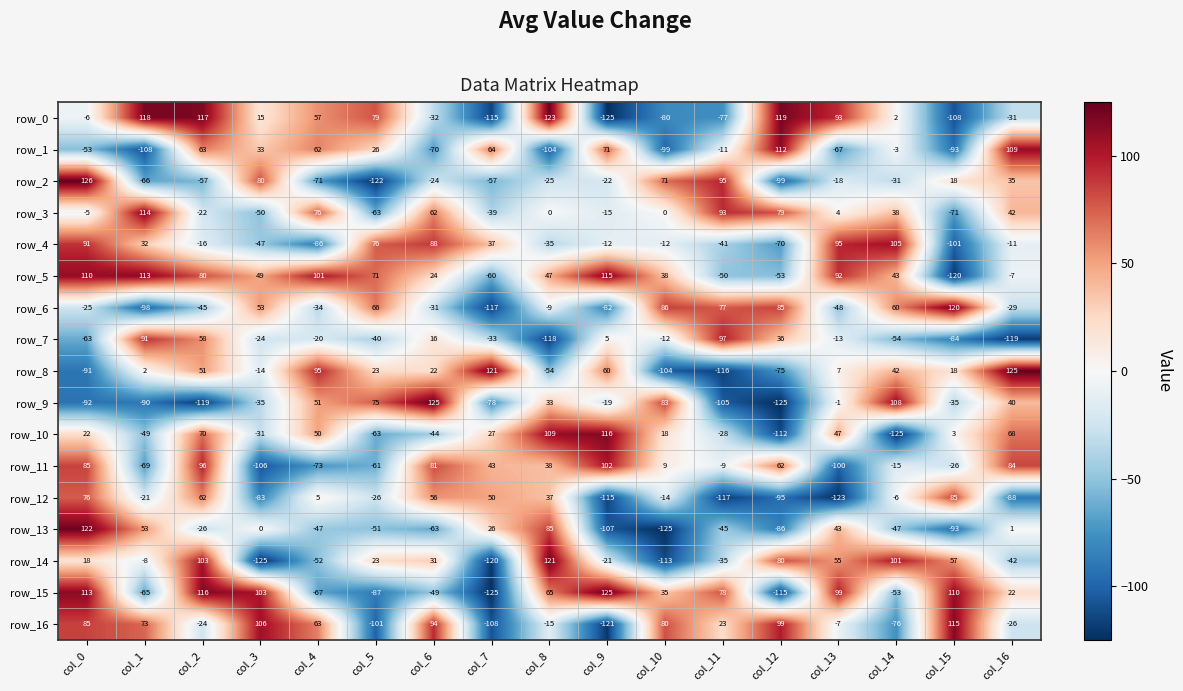

What is the lowest value of the row_9 series?

-125